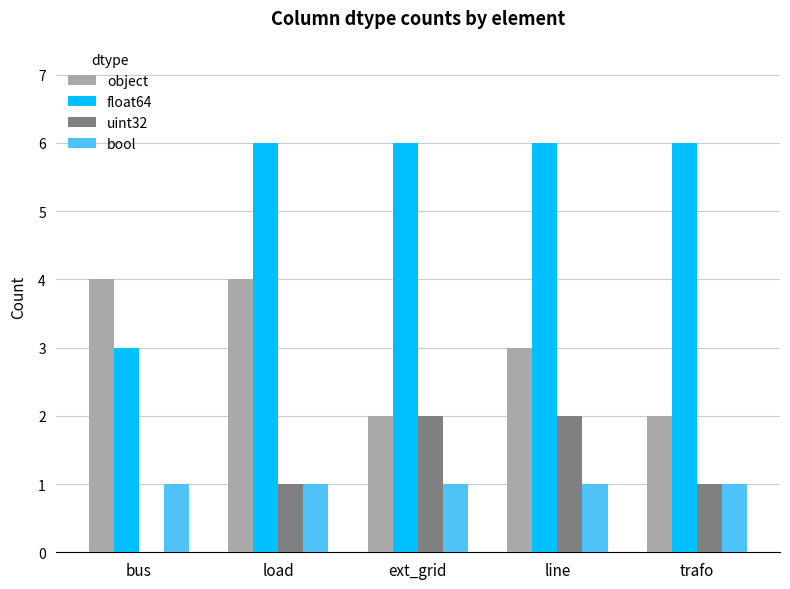

What are all the series names shown in the legend?

object, float64, uint32, bool